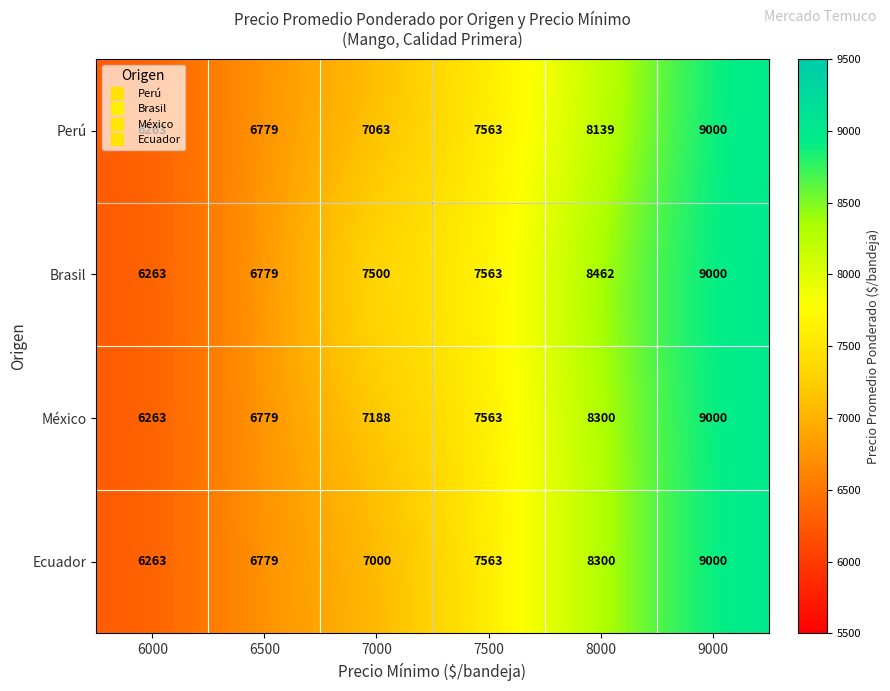

Which series changed the most between 7500 and 8000?

Brasil